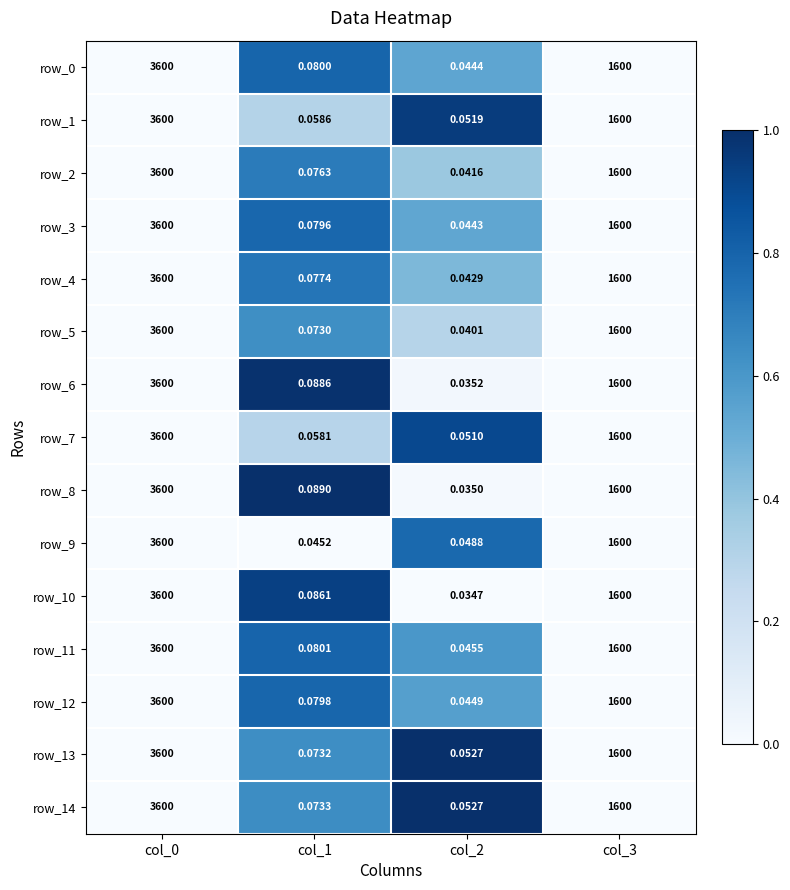

Is the value of row_11 at col_1 greater than the value of row_5 at col_0?

No